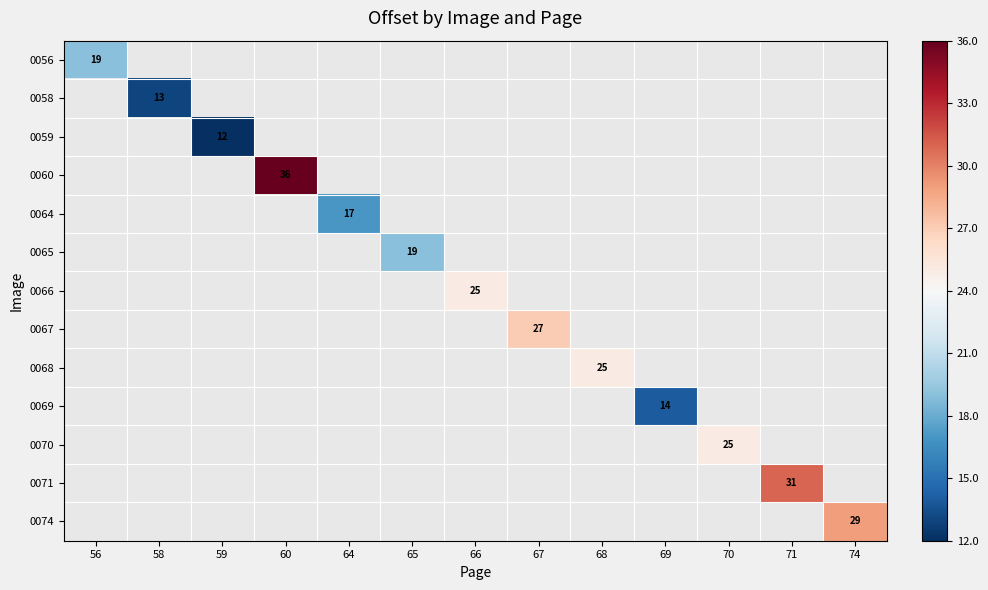

The 0068 series shows 14 at 68. True or false?

False